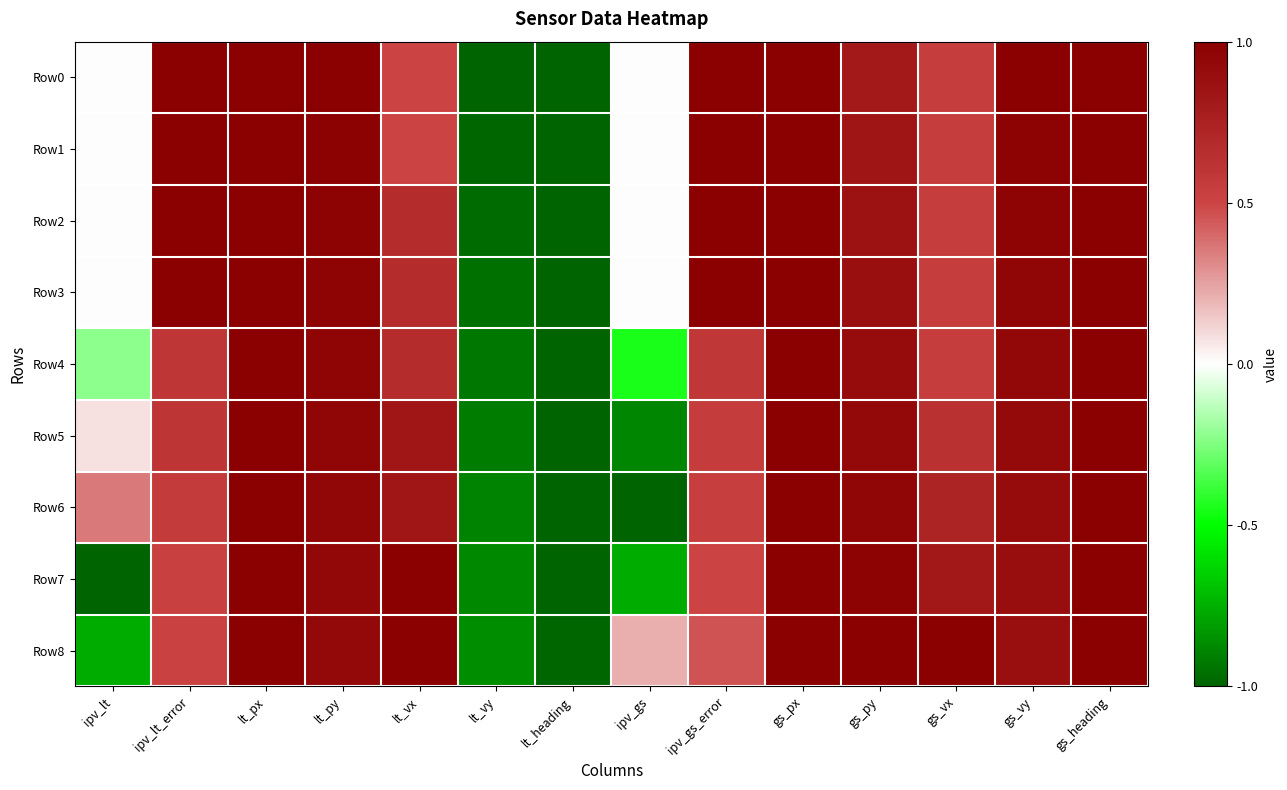

Reading left to right, extract all data points from this chart.

Row0: ipv_lt=0.0	ipv_lt_error=1.0	lt_px=1.0	lt_py=1.0	lt_vx=0.5	lt_vy=-1.0	lt_heading=-1.0	ipv_gs=0.0	ipv_gs_error=1.0	gs_px=1.0	gs_py=0.8	gs_vx=0.5	gs_vy=1.0	gs_heading=1.0
Row1: ipv_lt=0.0	ipv_lt_error=1.0	lt_px=1.0	lt_py=1.0	lt_vx=0.5	lt_vy=-1.0	lt_heading=-1.0	ipv_gs=0.0	ipv_gs_error=1.0	gs_px=1.0	gs_py=0.8	gs_vx=0.5	gs_vy=1.0	gs_heading=1.0
Row2: ipv_lt=0.0	ipv_lt_error=1.0	lt_px=1.0	lt_py=1.0	lt_vx=0.7	lt_vy=-1.0	lt_heading=-1.0	ipv_gs=0.0	ipv_gs_error=1.0	gs_px=1.0	gs_py=0.9	gs_vx=0.5	gs_vy=1.0	gs_heading=1.0
Row3: ipv_lt=0.0	ipv_lt_error=1.0	lt_px=1.0	lt_py=1.0	lt_vx=0.7	lt_vy=-1.0	lt_heading=-1.0	ipv_gs=0.0	ipv_gs_error=1.0	gs_px=1.0	gs_py=0.9	gs_vx=0.5	gs_vy=1.0	gs_heading=1.0
Row4: ipv_lt=-0.2	ipv_lt_error=0.6	lt_px=1.0	lt_py=1.0	lt_vx=0.7	lt_vy=-0.9	lt_heading=-1.0	ipv_gs=-0.4	ipv_gs_error=0.6	gs_px=1.0	gs_py=0.9	gs_vx=0.5	gs_vy=0.9	gs_heading=1.0
Row5: ipv_lt=0.1	ipv_lt_error=0.6	lt_px=1.0	lt_py=1.0	lt_vx=0.8	lt_vy=-0.9	lt_heading=-1.0	ipv_gs=-0.9	ipv_gs_error=0.6	gs_px=1.0	gs_py=0.9	gs_vx=0.6	gs_vy=0.9	gs_heading=1.0
Row6: ipv_lt=0.4	ipv_lt_error=0.6	lt_px=1.0	lt_py=0.9	lt_vx=0.8	lt_vy=-0.9	lt_heading=-1.0	ipv_gs=-1.0	ipv_gs_error=0.5	gs_px=1.0	gs_py=1.0	gs_vx=0.7	gs_vy=0.9	gs_heading=1.0
Row7: ipv_lt=-1.0	ipv_lt_error=0.5	lt_px=1.0	lt_py=0.9	lt_vx=1.0	lt_vy=-0.9	lt_heading=-1.0	ipv_gs=-0.8	ipv_gs_error=0.5	gs_px=1.0	gs_py=1.0	gs_vx=0.8	gs_vy=0.9	gs_heading=1.0
Row8: ipv_lt=-0.8	ipv_lt_error=0.5	lt_px=1.0	lt_py=0.9	lt_vx=1.0	lt_vy=-0.9	lt_heading=-1.0	ipv_gs=0.2	ipv_gs_error=0.5	gs_px=1.0	gs_py=1.0	gs_vx=1.0	gs_vy=0.9	gs_heading=1.0